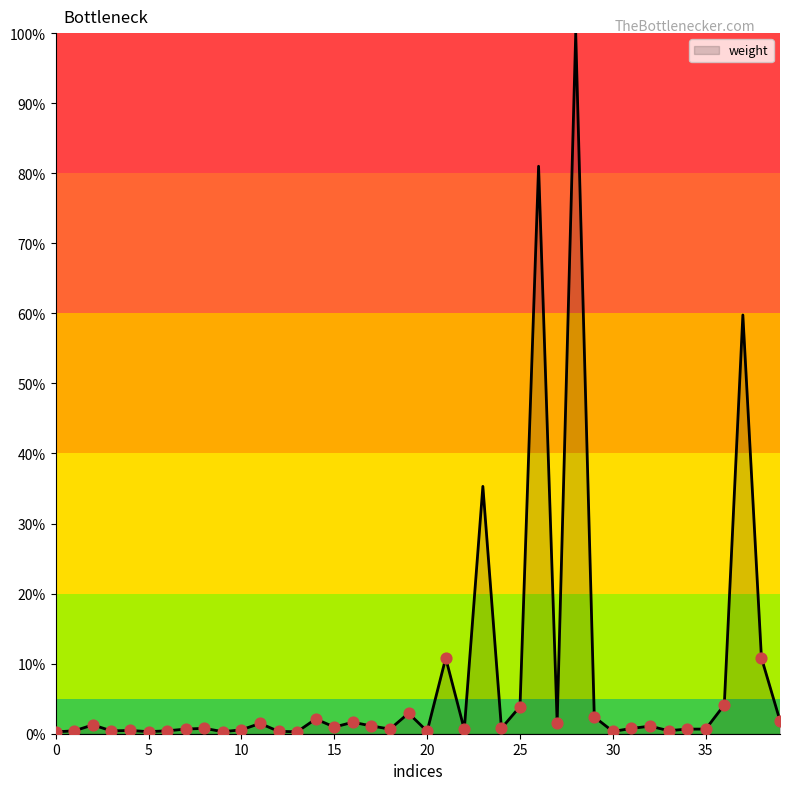

What is the difference between the maximum and minimum values?

99.7